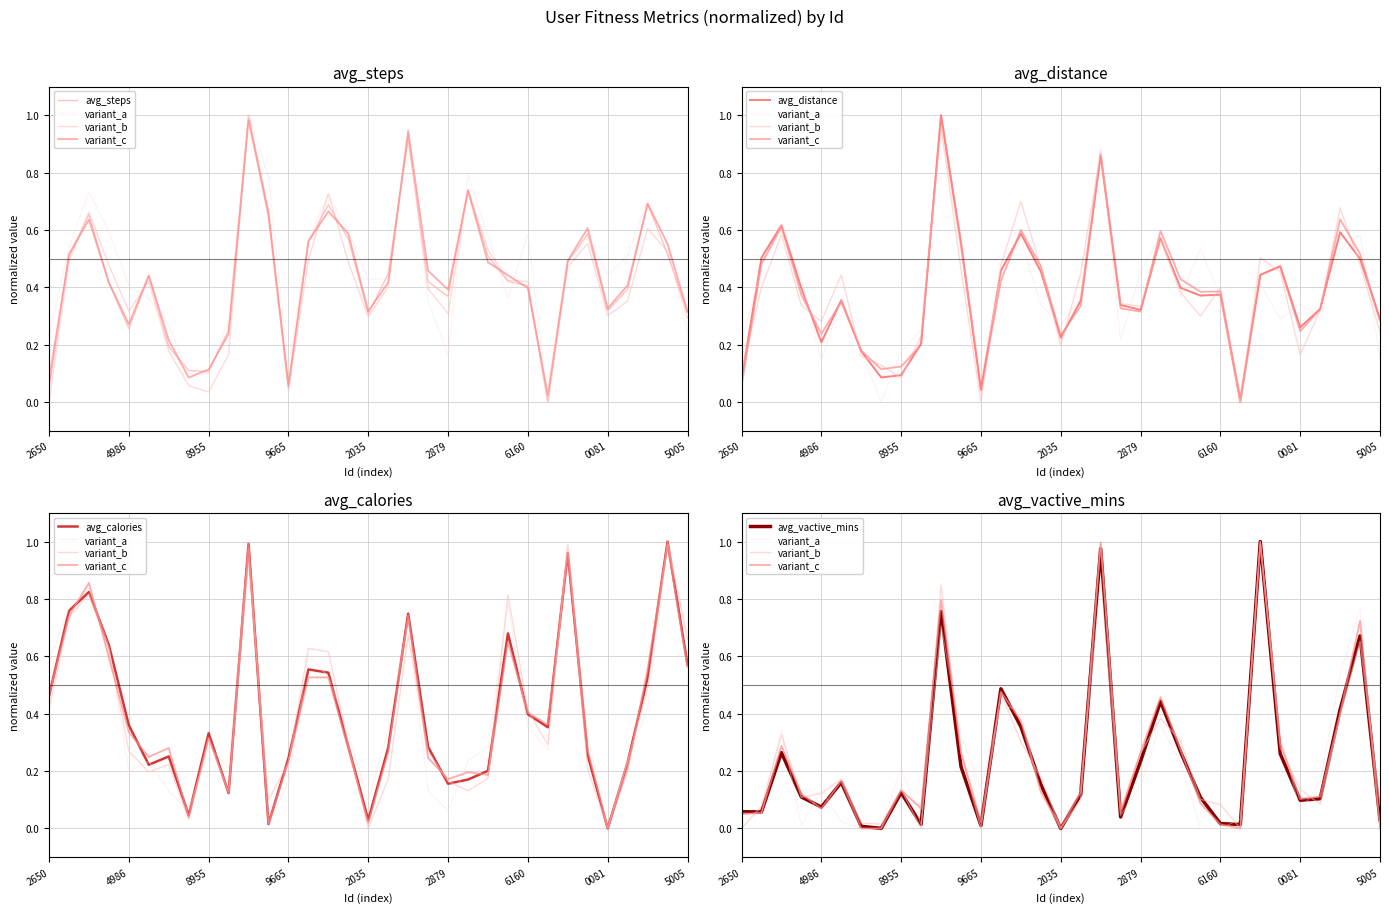

What is the average value of the avg_calories series?

0.4